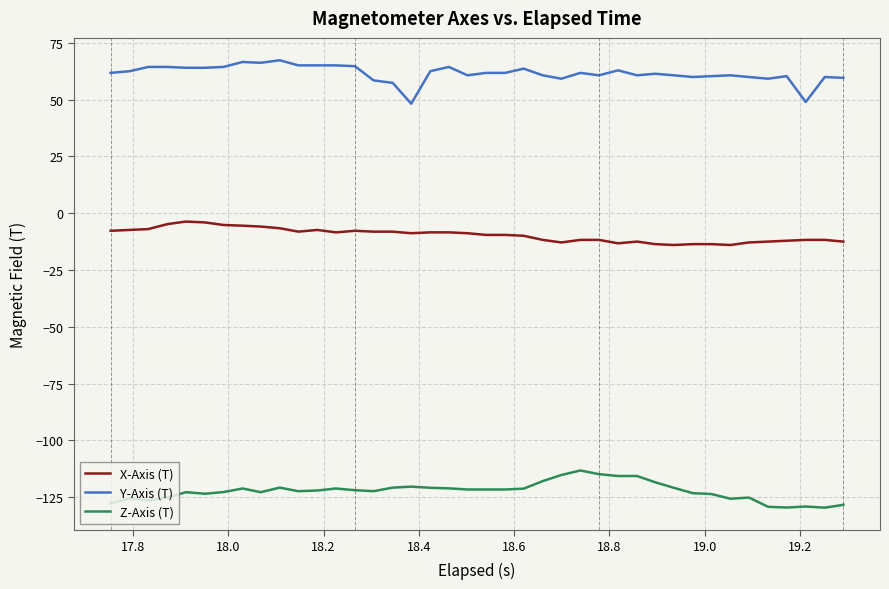

What is the minimum value shown in the chart?

-129.6